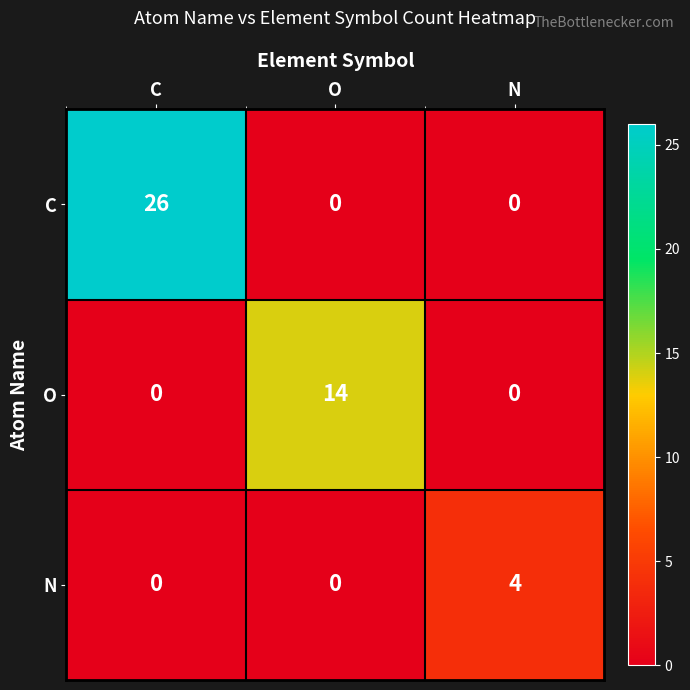

Rank the series by their maximum value, from highest to lowest.

C, O, N